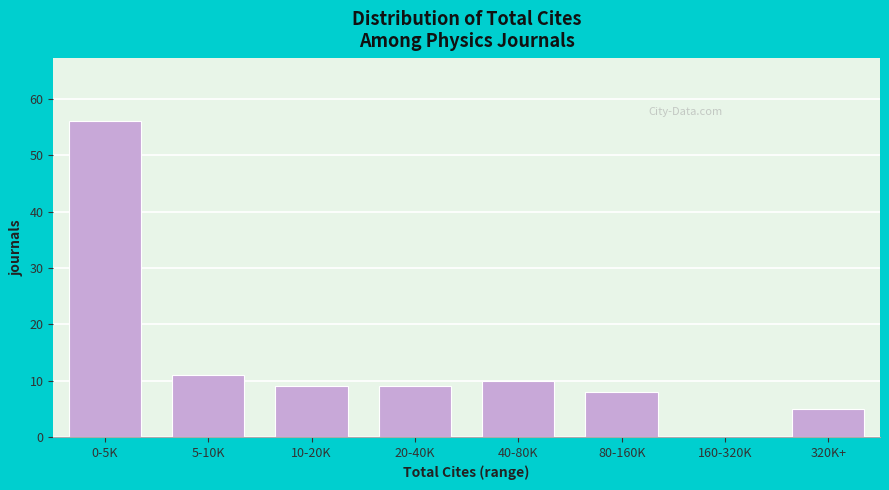

Reading left to right, what are all the values shown in this chart?

0-5K=56	5-10K=11	10-20K=9	20-40K=9	40-80K=10	80-160K=8	160-320K=0	320K+=5